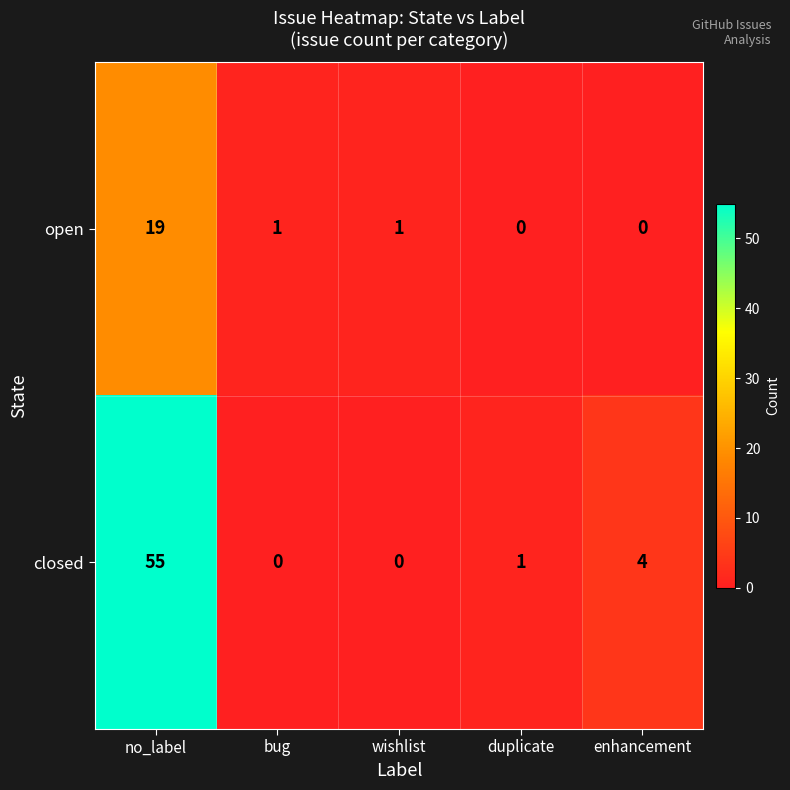

At which category is the sum across all series the highest?

no_label